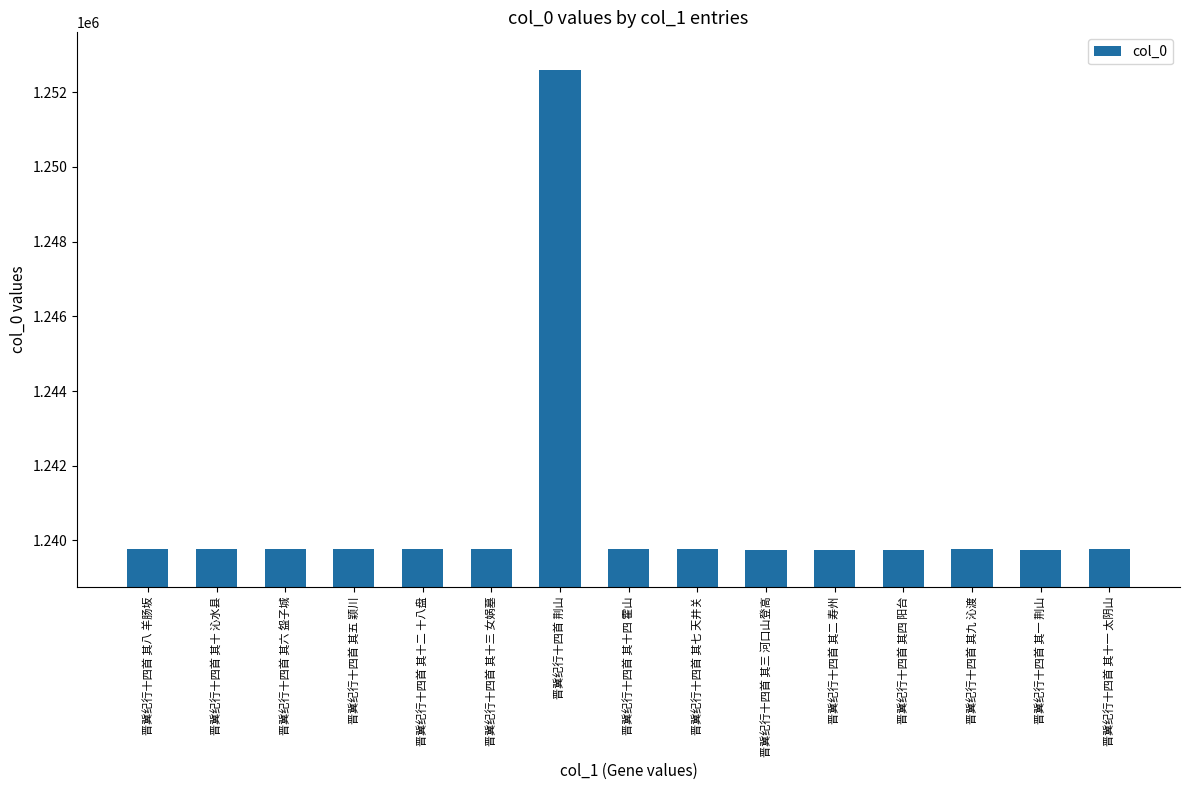

What is the greatest value displayed?

1252606